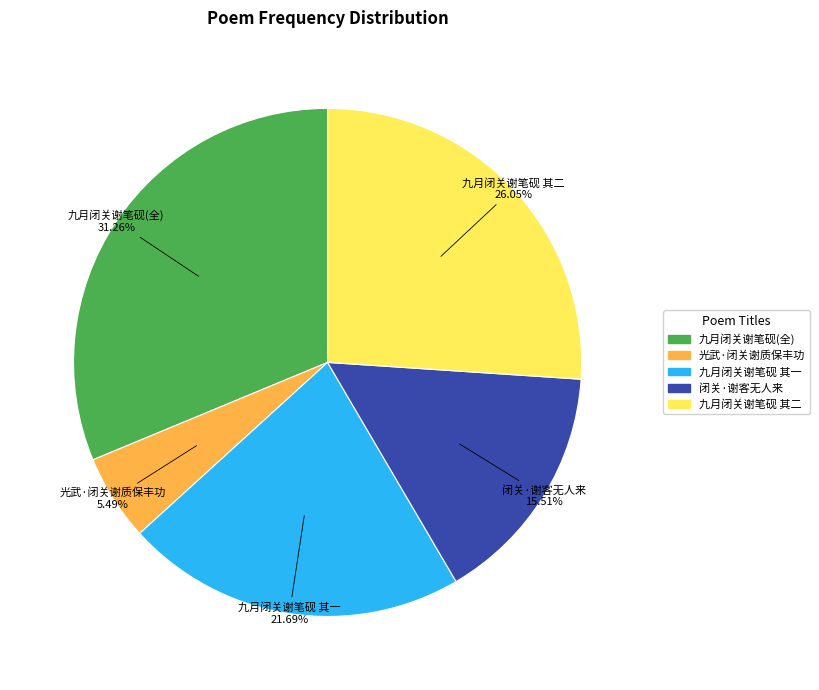

Is there a majority slice in this chart?

No